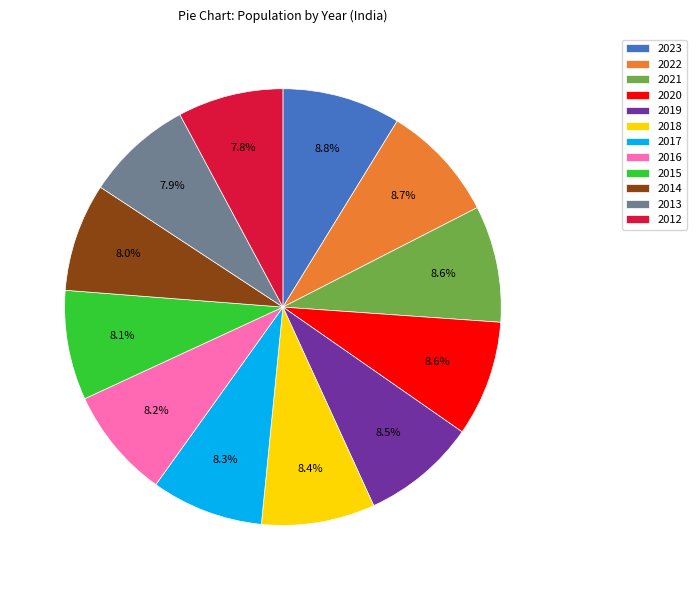

How much of the chart is everything except 2019?

91.5%